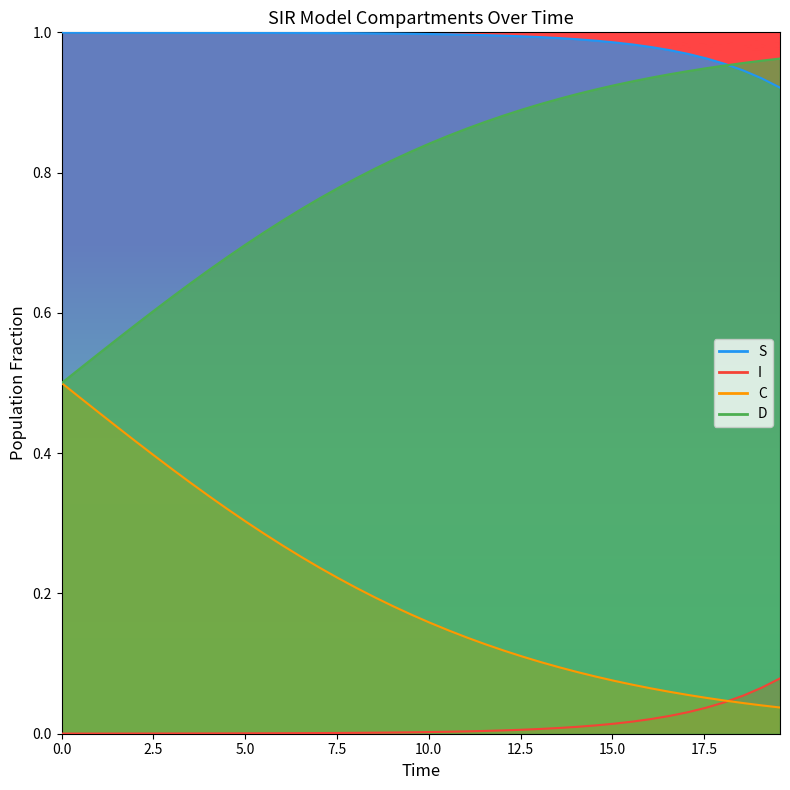

Reading left to right, what are all the values shown in this chart?

S: 1.0	1.0	1.0	1.0	1.0	1.0	1.0	1.0	1.0	1.0	1.0	1.0	1.0	1.0	1.0	1.0	1.0	1.0	1.0	1.0	1.0	1.0	1.0	1.0	1.0	1.0	1.0	1.0	1.0	1.0	1.0	1.0	1.0	1.0	1.0	1.0	1.0	0.9	0.9	0.9
I: 0.0	0.0	0.0	0.0	0.0	0.0	0.0	0.0	0.0	0.0	0.0	0.0	0.0	0.0	0.0	0.0	0.0	0.0	0.0	0.0	0.0	0.0	0.0	0.0	0.0	0.0	0.0	0.0	0.0	0.0	0.0	0.0	0.0	0.0	0.0	0.0	0.0	0.1	0.1	0.1
C: 0.5	0.5	0.5	0.4	0.4	0.4	0.4	0.4	0.3	0.3	0.3	0.3	0.3	0.3	0.2	0.2	0.2	0.2	0.2	0.2	0.2	0.1	0.1	0.1	0.1	0.1	0.1	0.1	0.1	0.1	0.1	0.1	0.1	0.1	0.1	0.1	0.0	0.0	0.0	0.0
D: 0.5	0.5	0.5	0.6	0.6	0.6	0.6	0.6	0.7	0.7	0.7	0.7	0.7	0.7	0.8	0.8	0.8	0.8	0.8	0.8	0.8	0.9	0.9	0.9	0.9	0.9	0.9	0.9	0.9	0.9	0.9	0.9	0.9	0.9	0.9	0.9	1.0	1.0	1.0	1.0